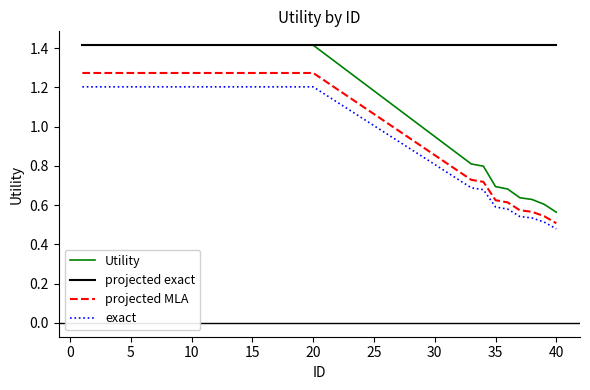

What is the highest value of the Utility series?

1.4